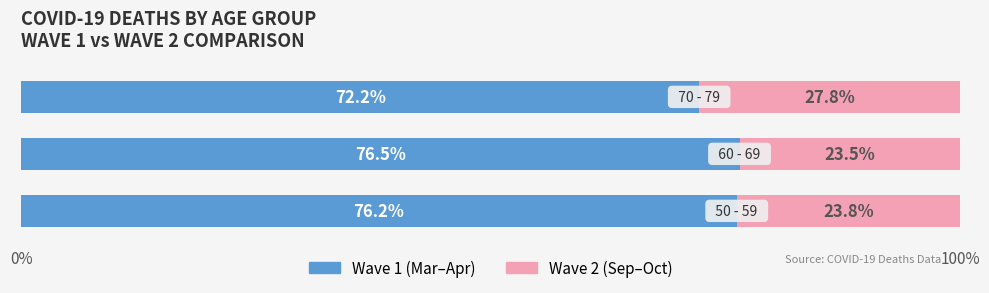

What is the lowest value of the Wave 1 (Mar–Apr) series?

72.2